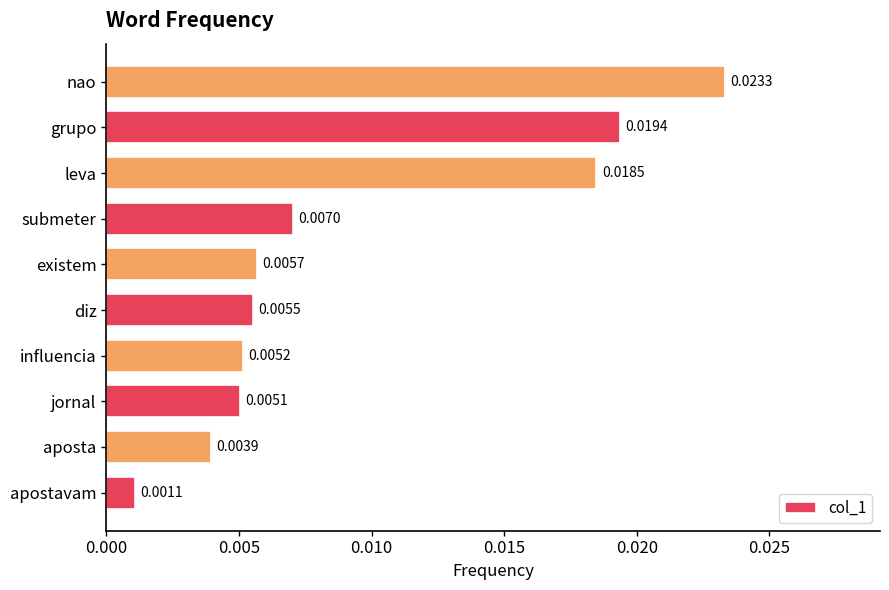

How many distinct data groups are displayed?

1